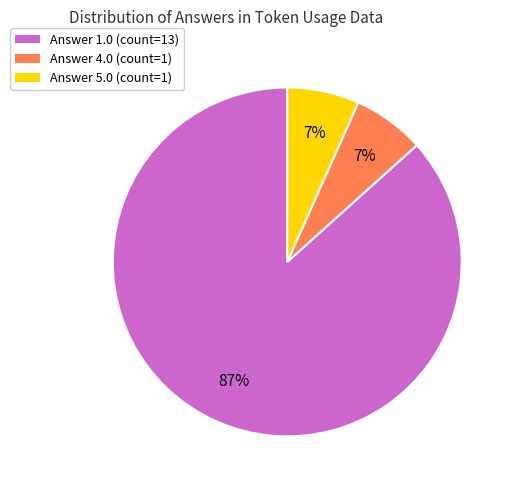

True or false: Answer 5.0 accounts for 7% of the total.

True